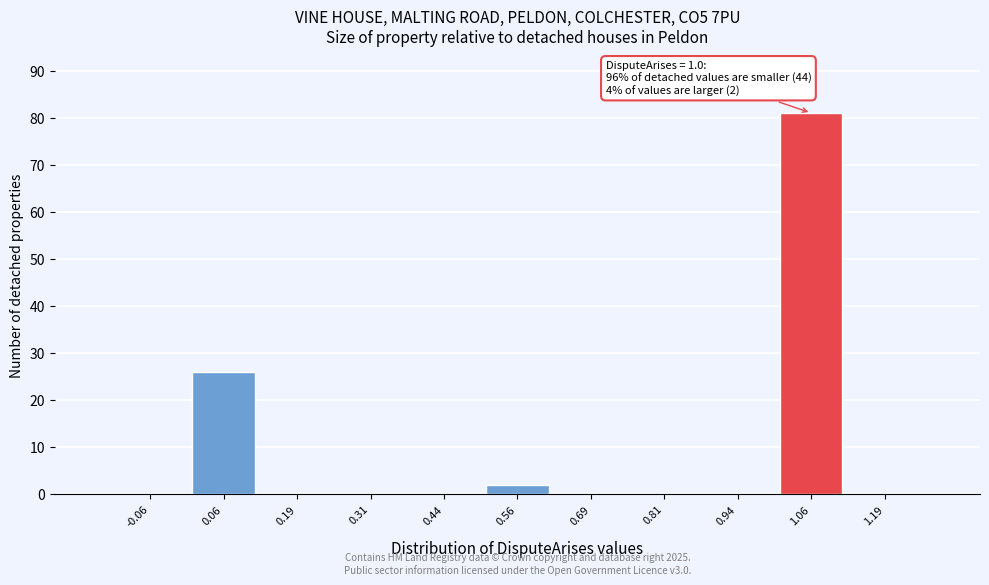

Which range on the x-axis has the tallest bar?

1.000 to 1.125